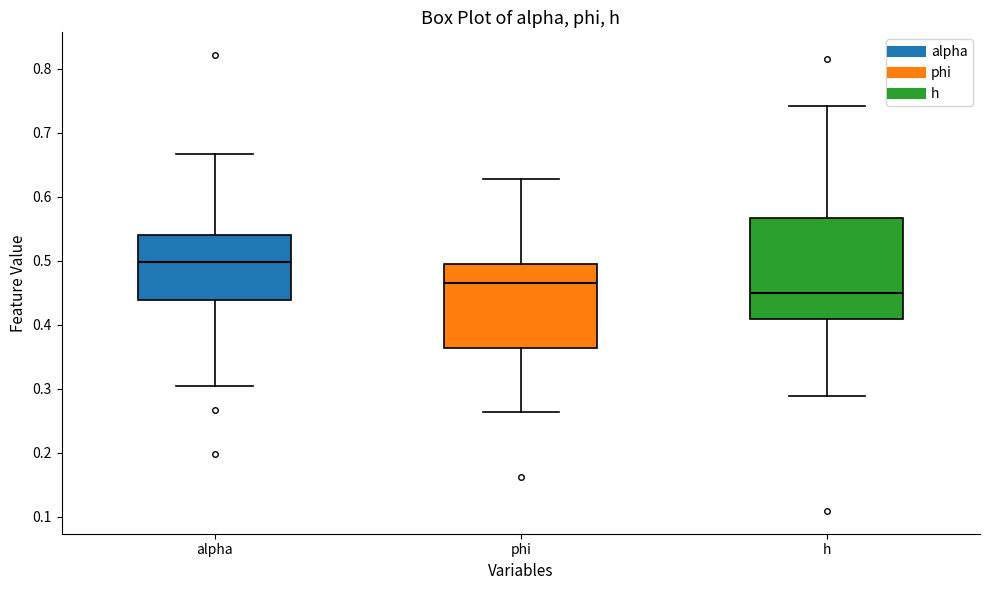

Where does the median line of the box for phi sit on the y-axis? The values are not printed on the chart, so give them approximately, as read against the axis.

0.46